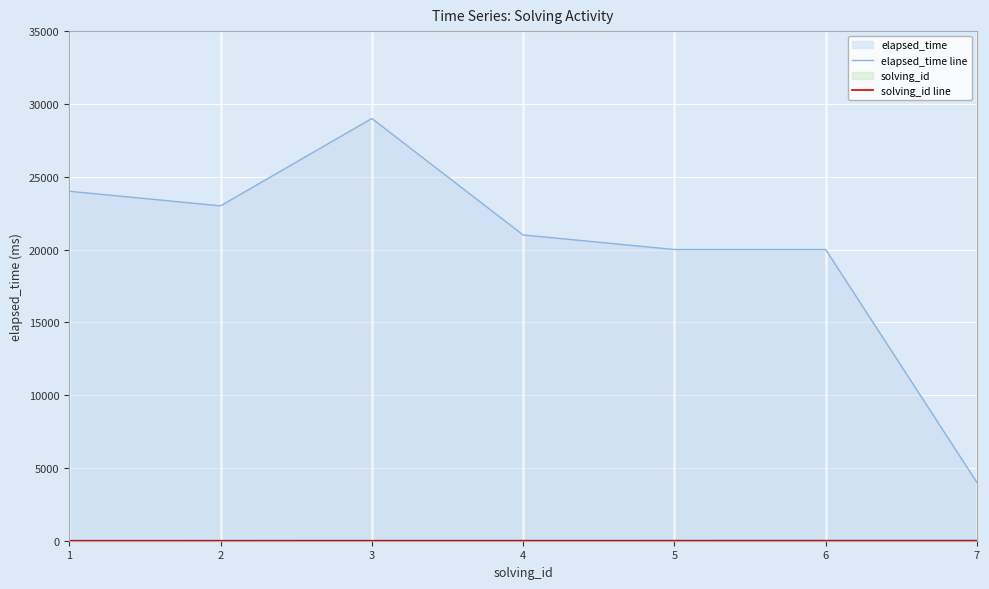

Reading right to left, what are all the values shown in this chart?

elapsed_time line: 7=4000	6=20000	5=20000	4=21000	3=29000	2=23000	1=24000
solving_id line: 7=7	6=6	5=5	4=4	3=3	2=2	1=1